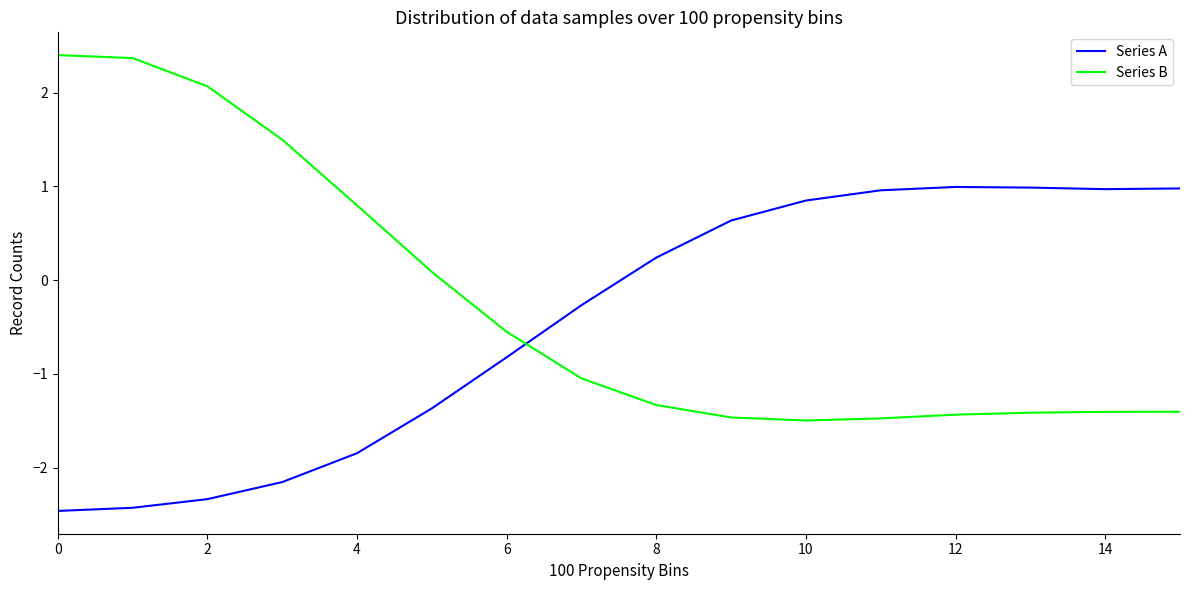

What is the difference between the second highest and minimum values in the Series A series?

3.4